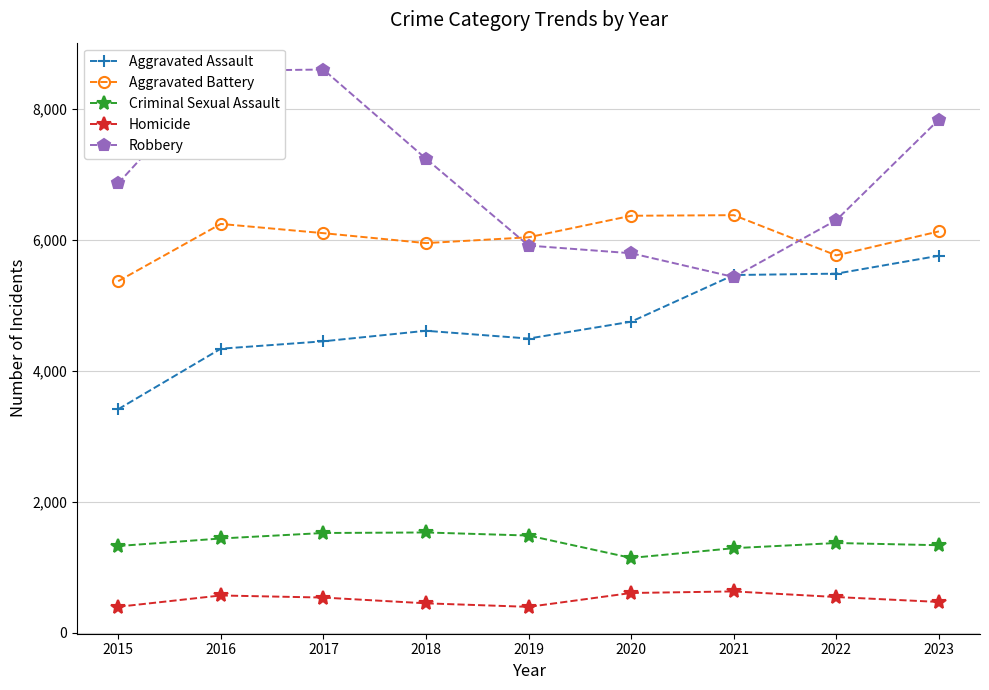

Which series has the largest total across all categories?

Robbery